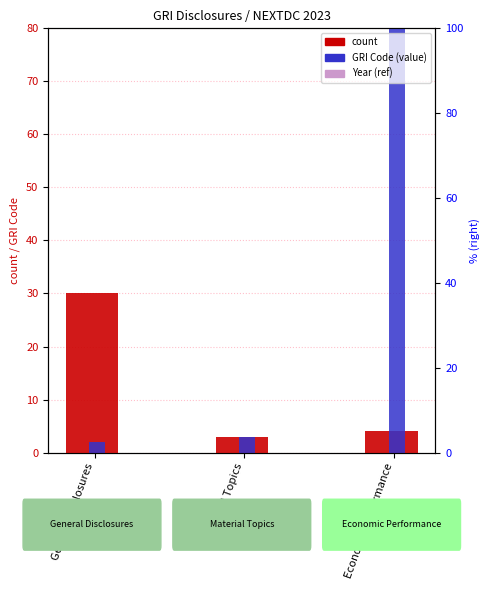

The Year% series shows 42 at Material Topics. True or false?

False